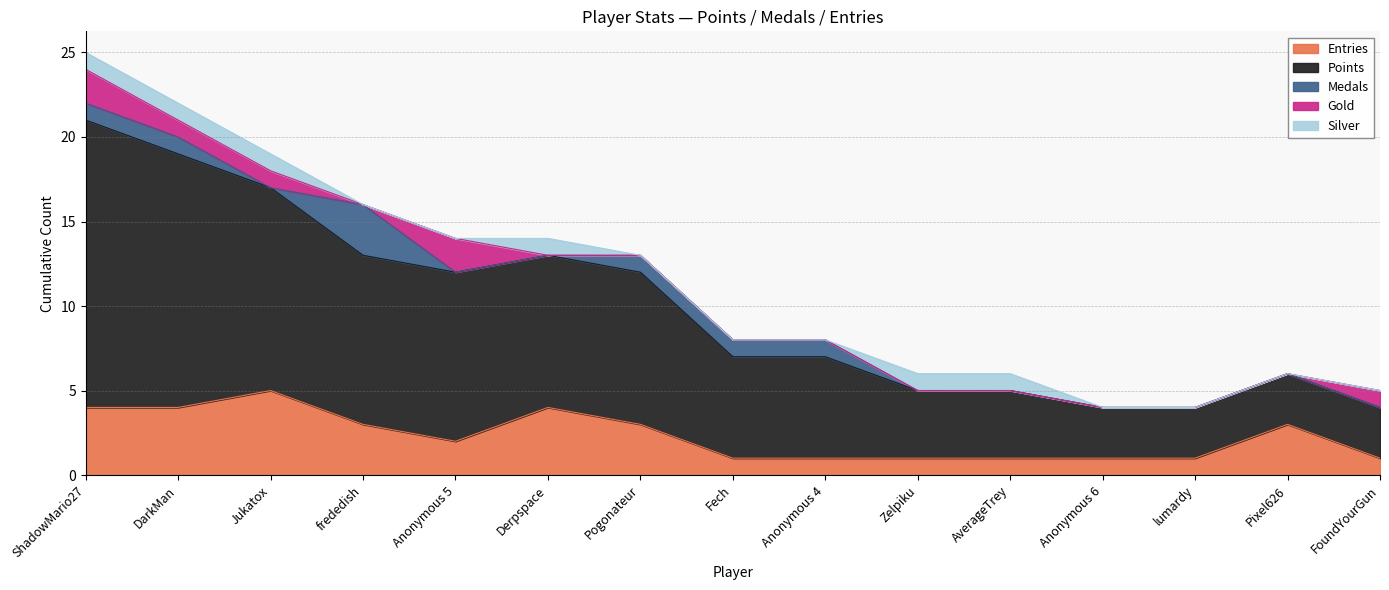

List the labels in order of Gold value, smallest first.

frededish, Derpspace, Pogonateur, Fech, Anonymous 4, Zelpiku, AverageTrey, Anonymous 6, lumardy, Pixel626, DarkMan, Jukatox, FoundYourGun, ShadowMario27, Anonymous 5